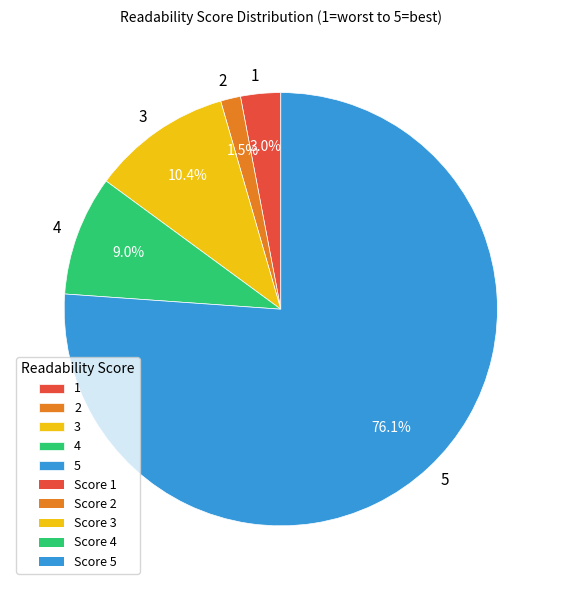

Is there any slice that represents more than half of the pie?

Yes